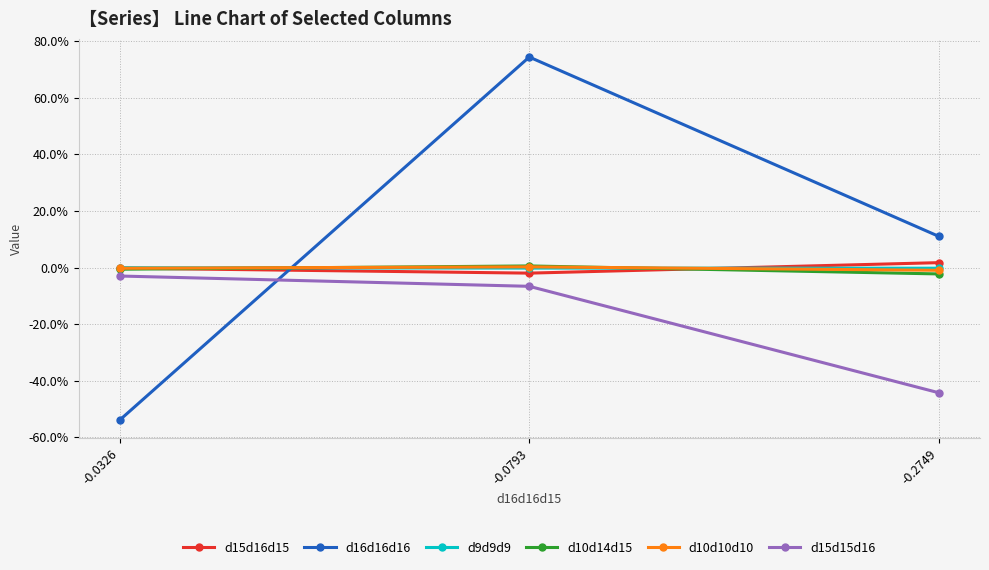

Reading left to right, transcribe all the data shown in this chart.

d15d16d15: -0.0326=-0.0	-0.0793=-0.0	-0.2749=0.0
d16d16d16: -0.0326=-0.5	-0.0793=0.7	-0.2749=0.1
d9d9d9: -0.0326=-0.0	-0.0793=-0.0	-0.2749=-0.0
d10d14d15: -0.0326=-0.0	-0.0793=0.0	-0.2749=-0.0
d10d10d10: -0.0326=-0.0	-0.0793=0.0	-0.2749=-0.0
d15d15d16: -0.0326=-0.0	-0.0793=-0.1	-0.2749=-0.4